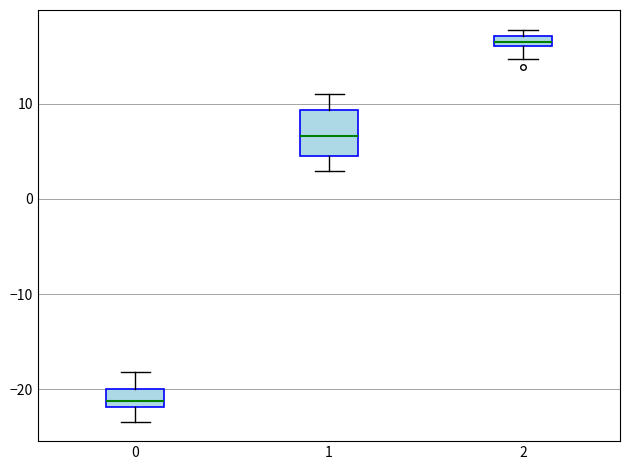

Comparing the boxes themselves (not the whiskers), which one is the tallest?

1